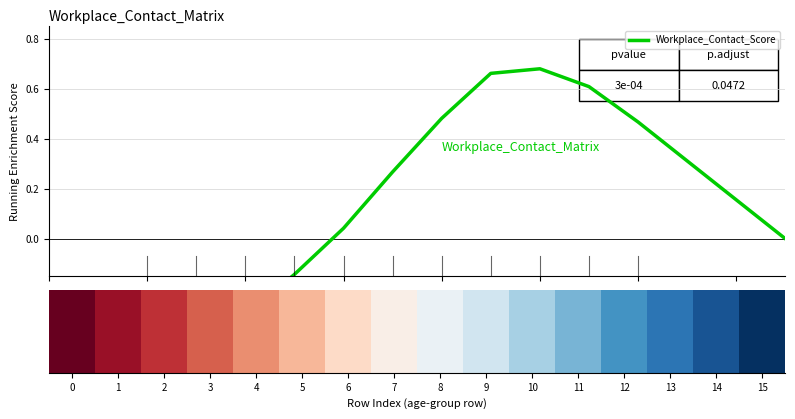

What is the maximum value shown in the chart?

0.7